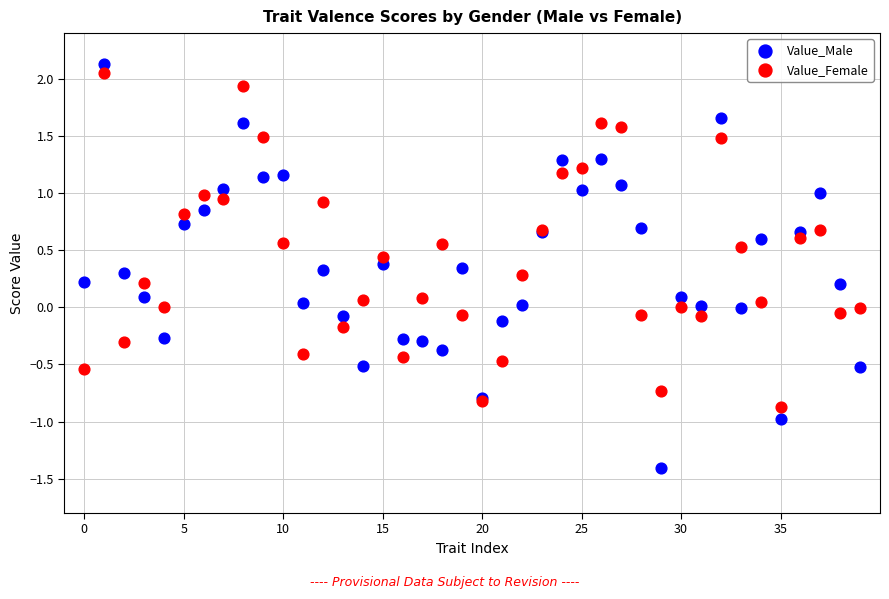

Which series reaches the maximum Y coordinate?

Value_Male